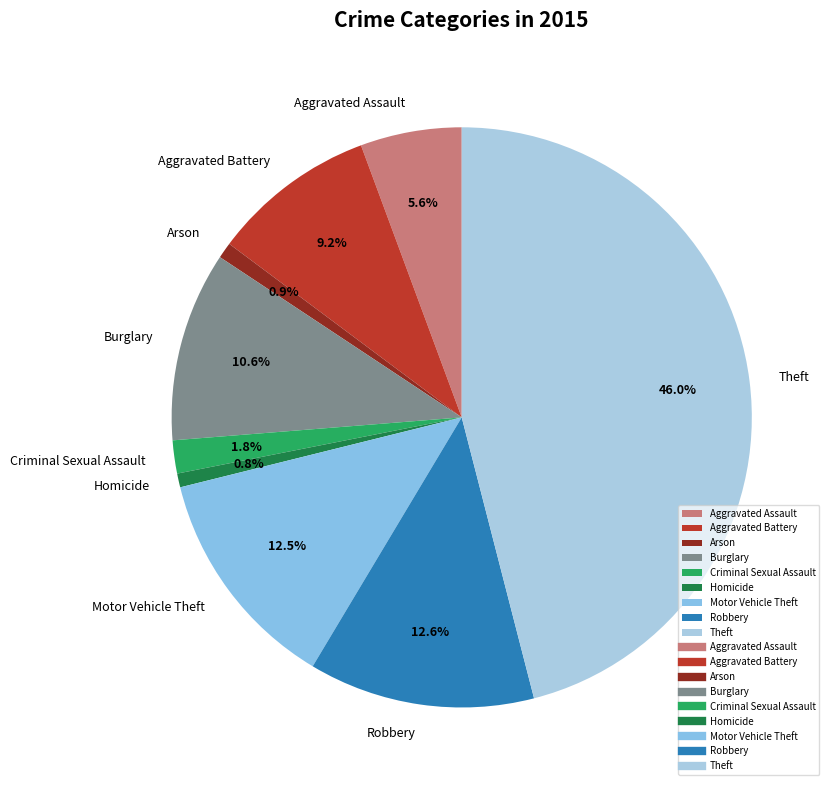

What percentage is NOT represented by Theft?

54.0%